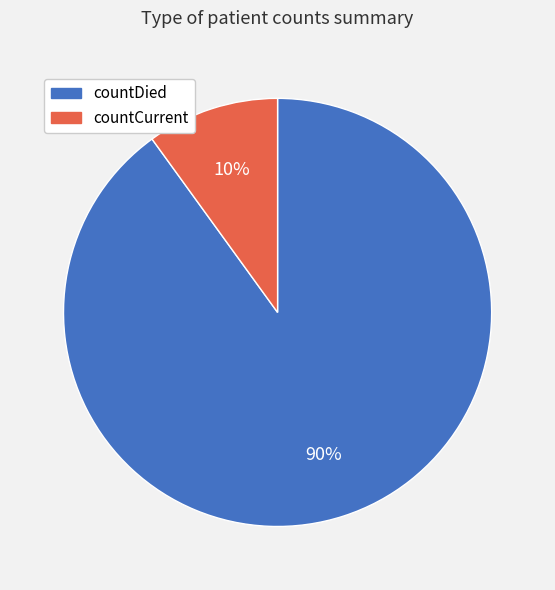

To the nearest percent, what is the combined percentage of countDied and countCurrent?

100%